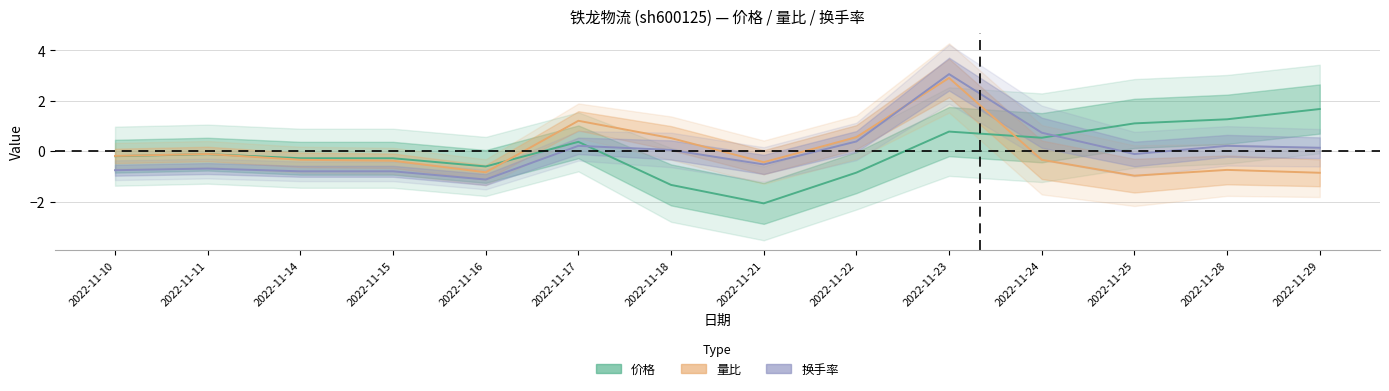

At which label is 量比 closest to 0?

2022-11-11